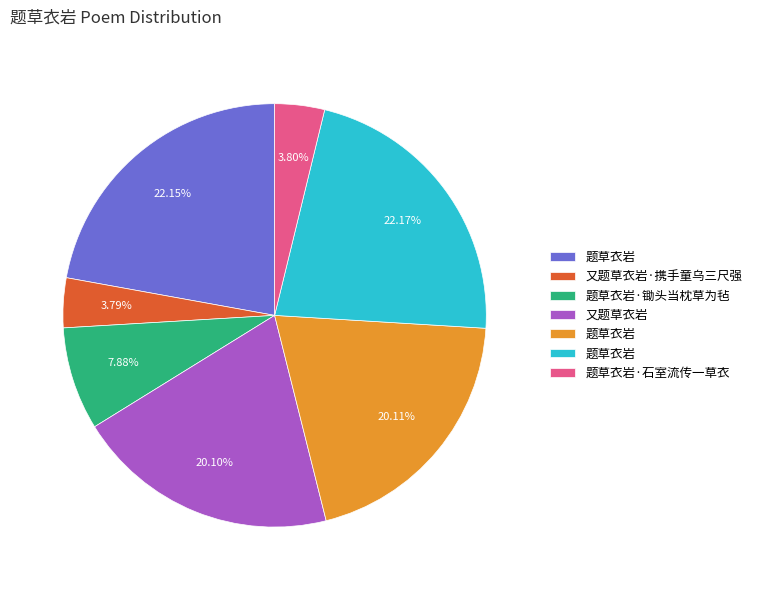

Does any single category account for the majority?

No